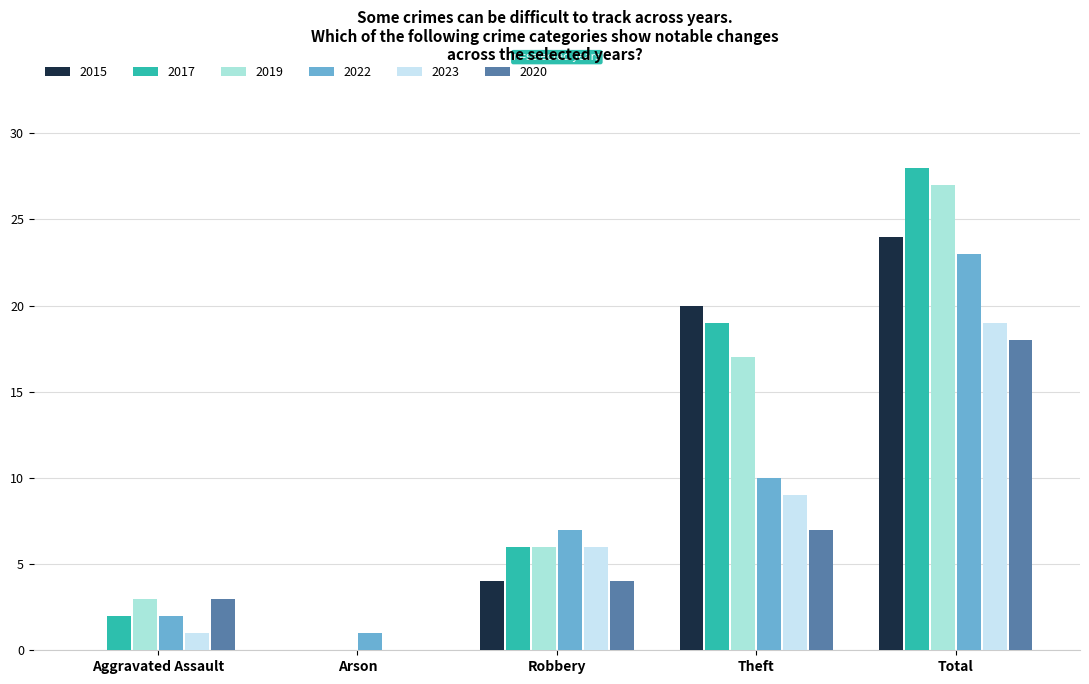

How many groups of bars are there?

5